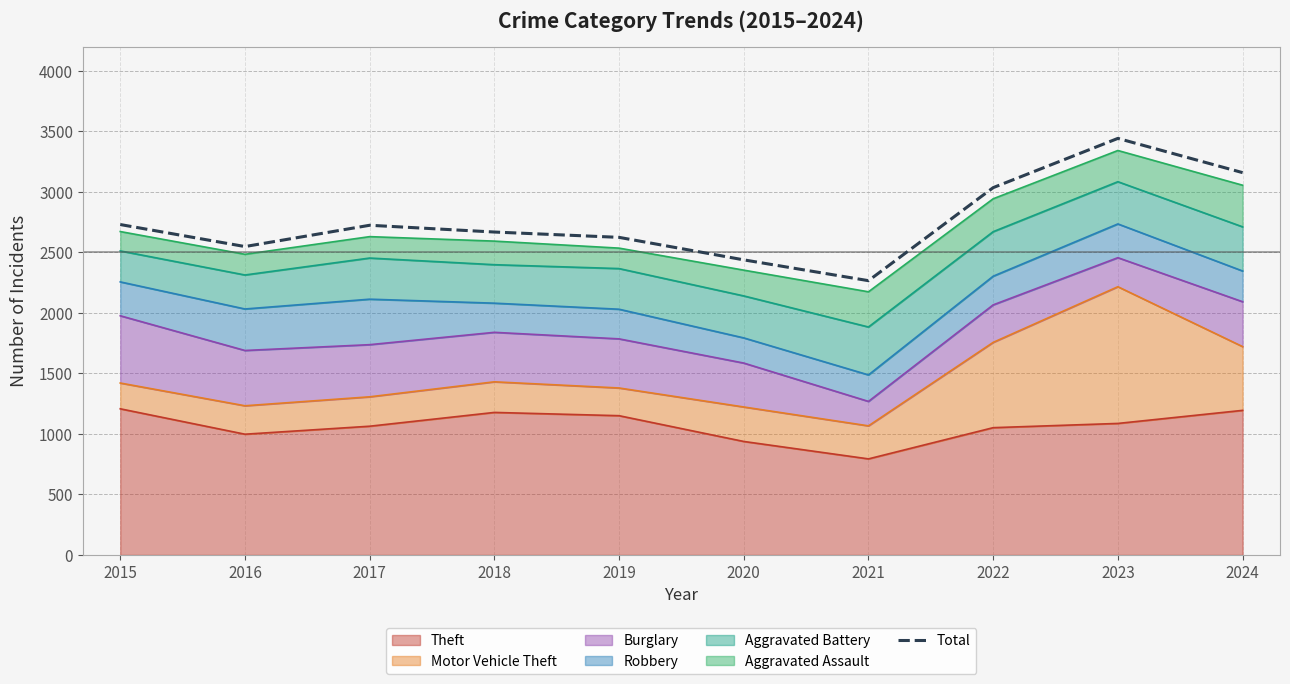

How many data points are less than 2725?

5